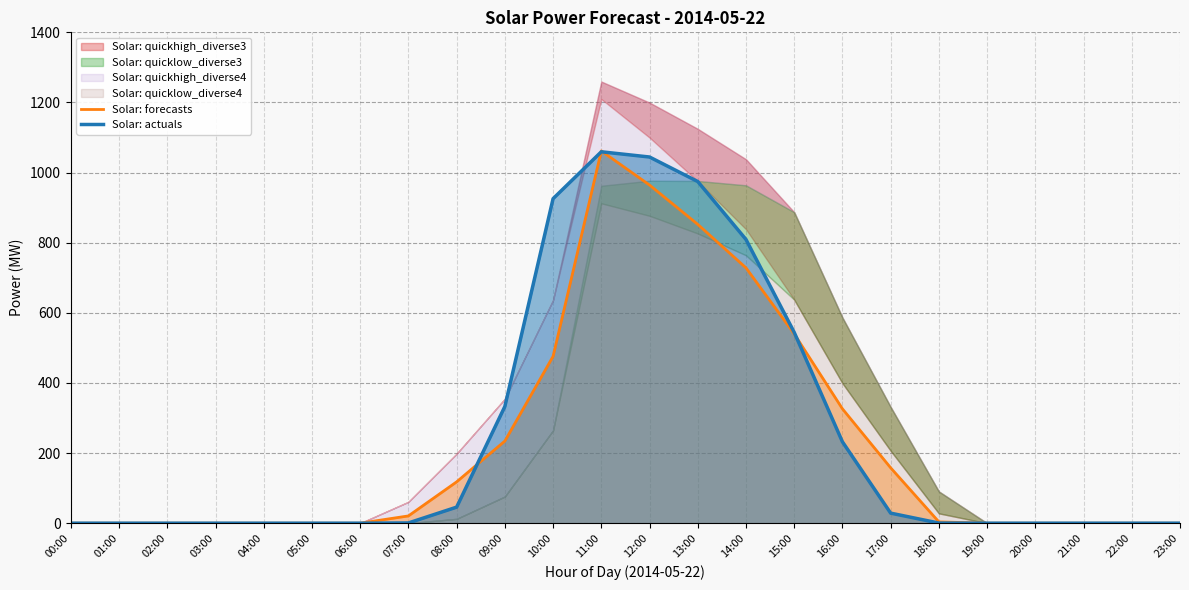

Rank the categories by Solar: actuals value from highest to lowest.

11:00, 12:00, 13:00, 10:00, 14:00, 15:00, 09:00, 16:00, 08:00, 17:00, 07:00, 18:00, 00:00, 01:00, 02:00, 03:00, 04:00, 05:00, 06:00, 19:00, 20:00, 21:00, 22:00, 23:00